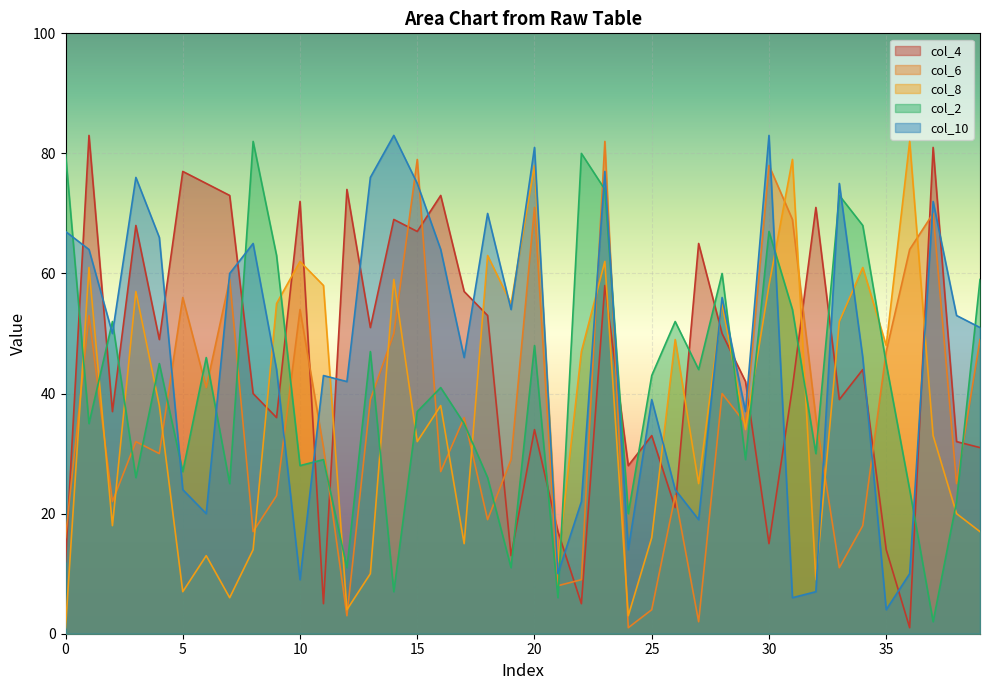

True or false: col_4 has a value of 49 at 39.

False